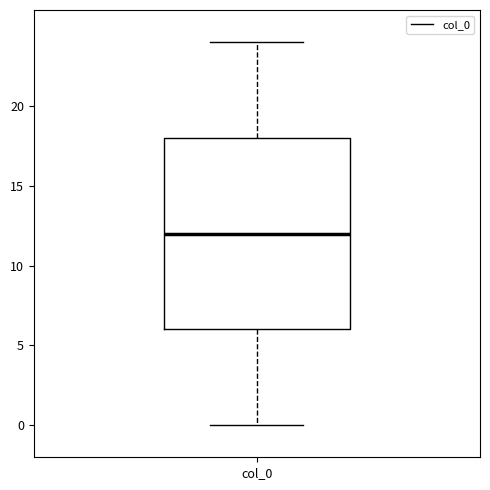

Where is the upper edge of the box for col_0 on the y-axis? The values are not printed on the chart, so give them approximately, as read against the axis.

18